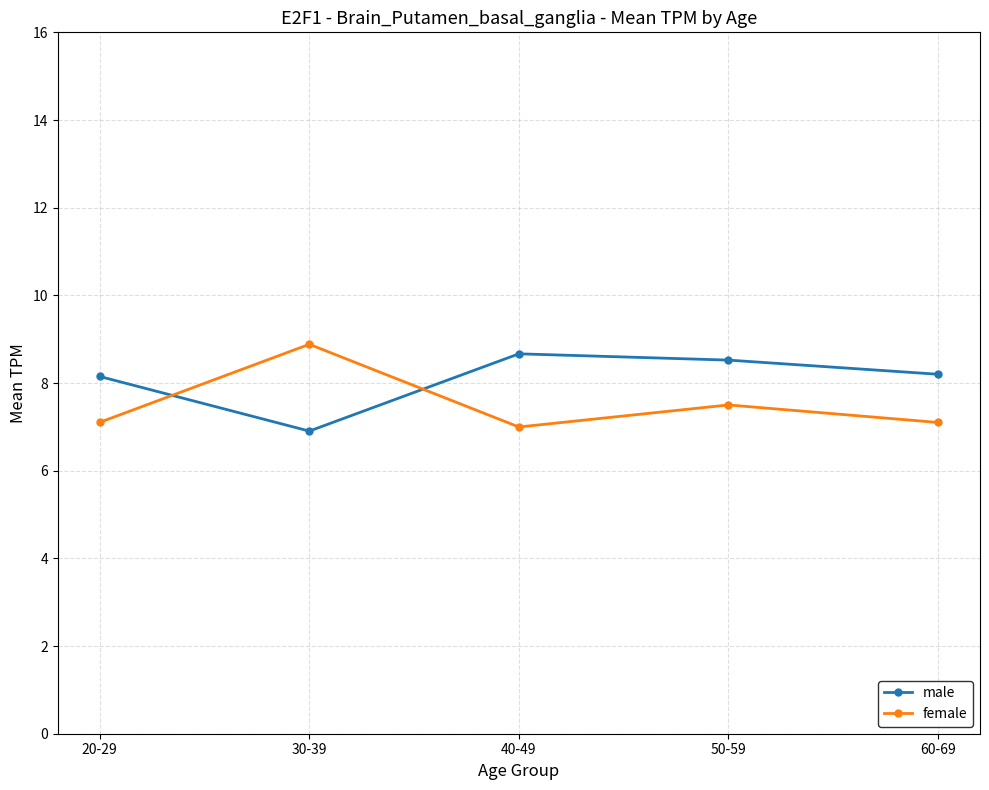

Does the chart display data point markers on the line(s)?

Yes